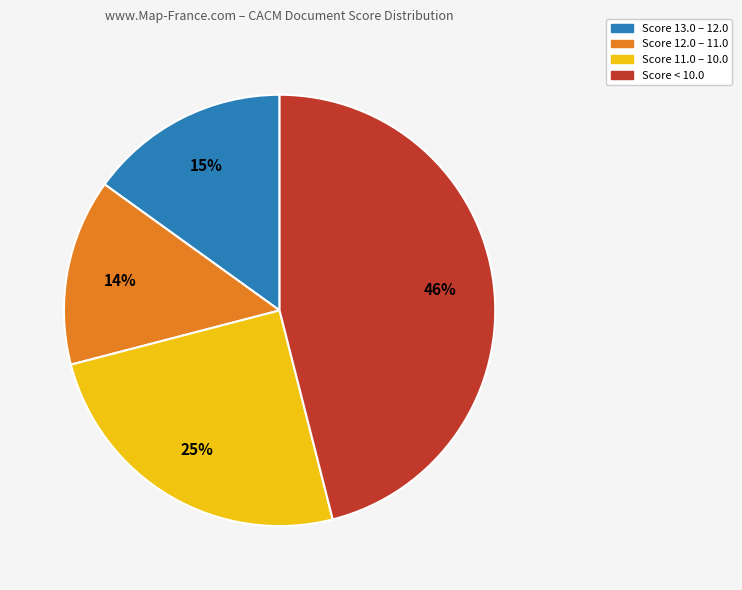

To the nearest percent, what is the average slice percentage?

25%